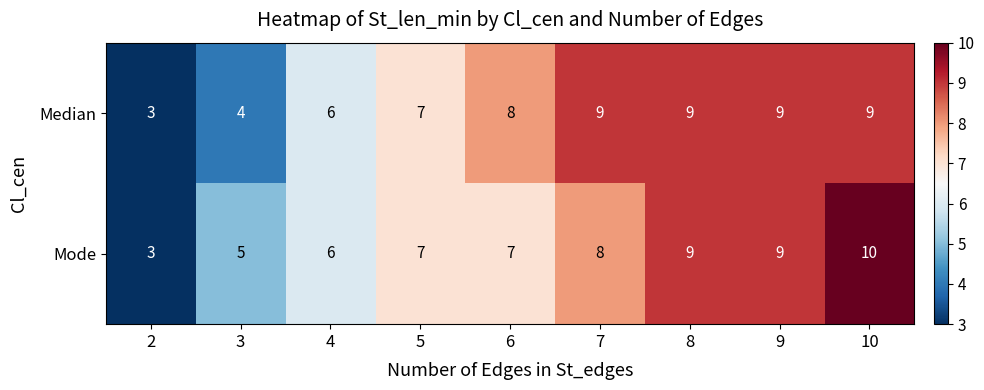

What is the sum of the Median values at 8 and 9?

18